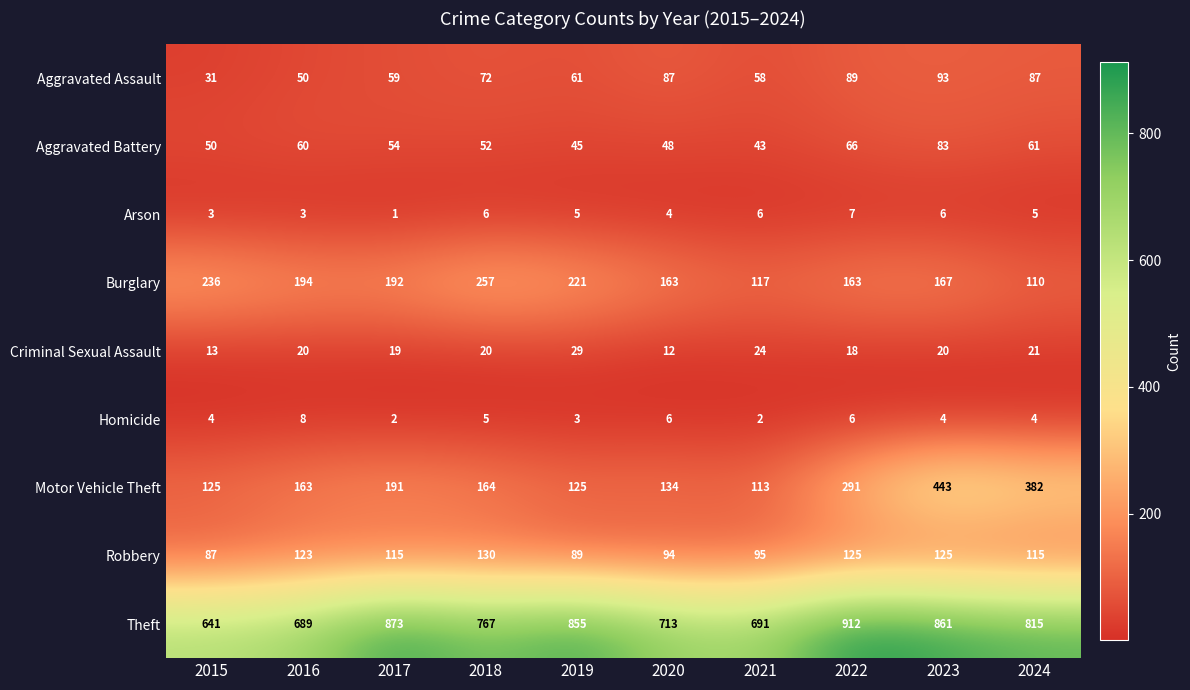

What is the difference between the maximum and minimum values in the Motor Vehicle Theft series?

330